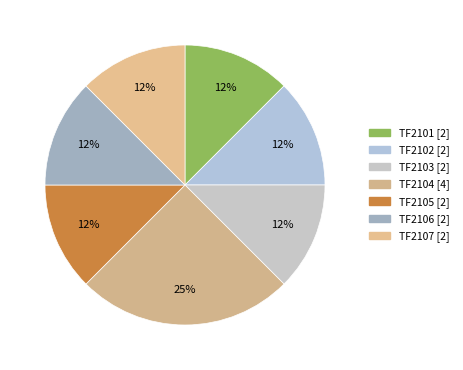

Is it true that TF2106 is 12% of the pie?

True